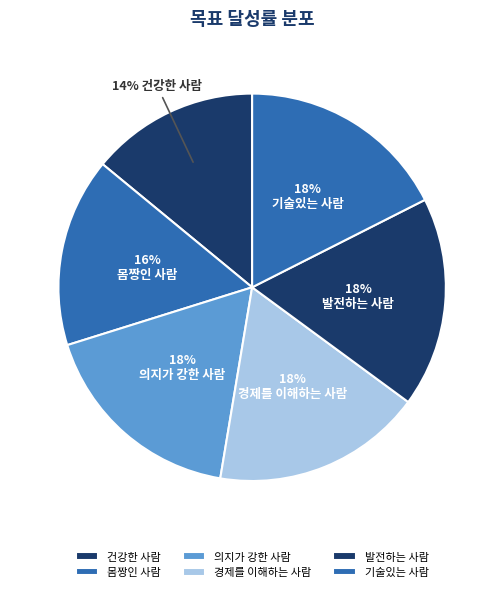

Combined, what portion of the pie is 몸짱인 사람 and 발전하는 사람?

33.3%